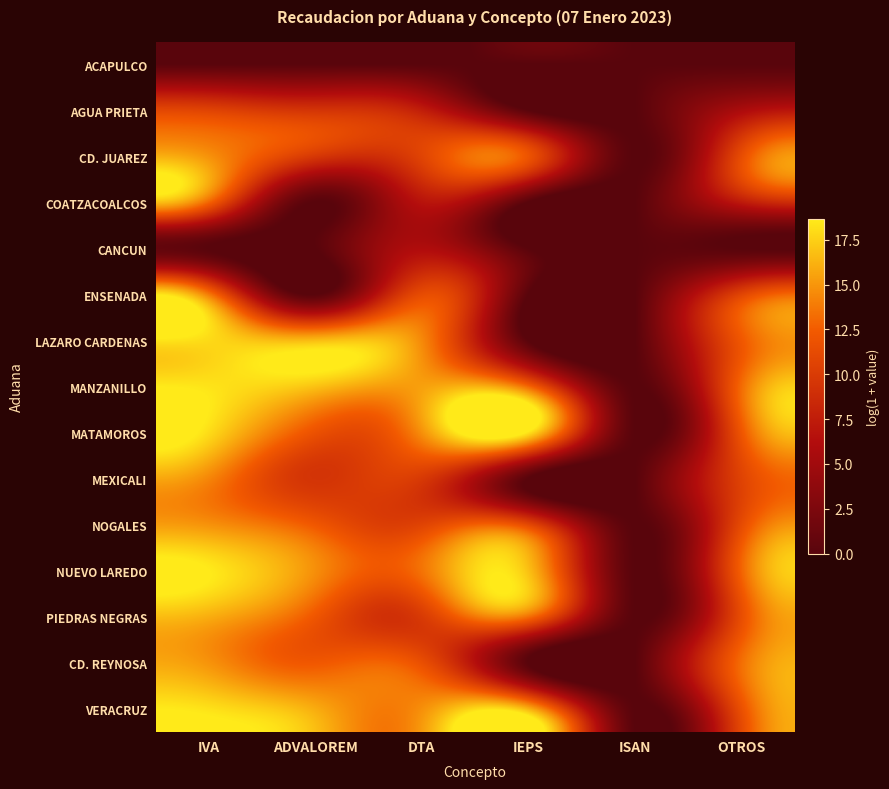

Which has a higher value, OTROS or ADVALOREM?

OTROS